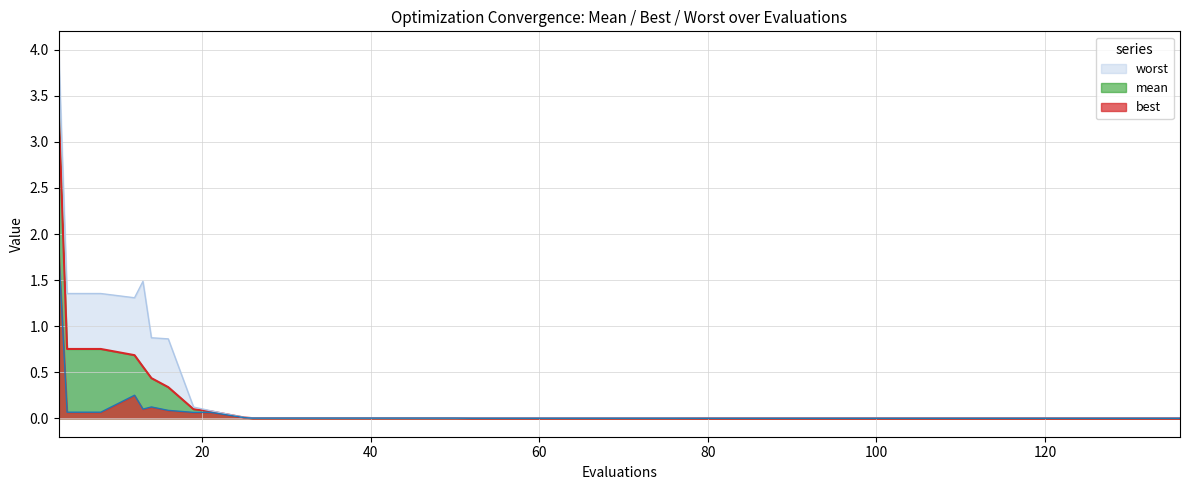

At which category does the chart reach its peak across all series?

3